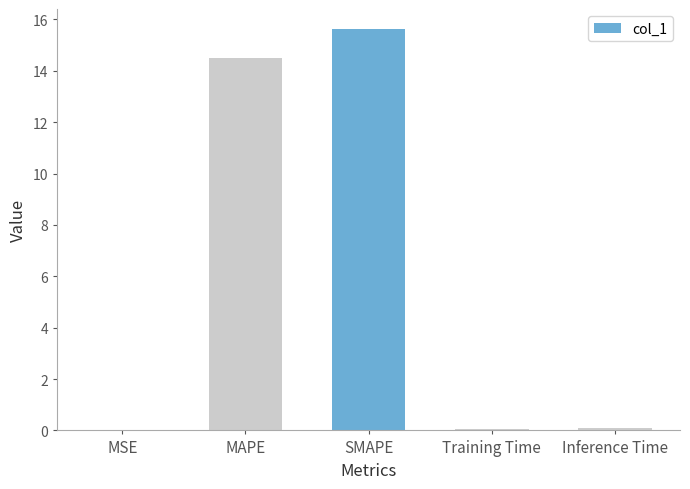

The value at MAPE is 14.5. True or false?

True